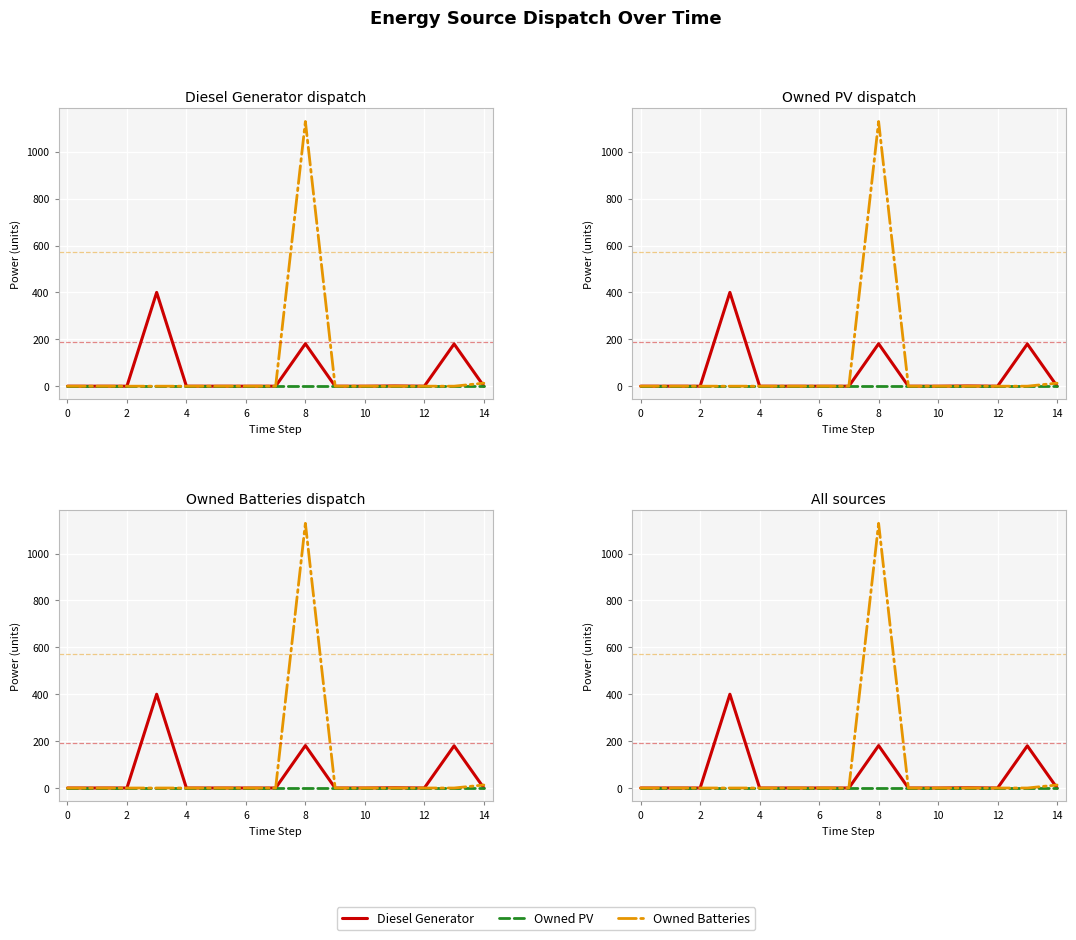

Rank the series by their average value, from highest to lowest.

Owned Batteries, Diesel Generator, Owned PV